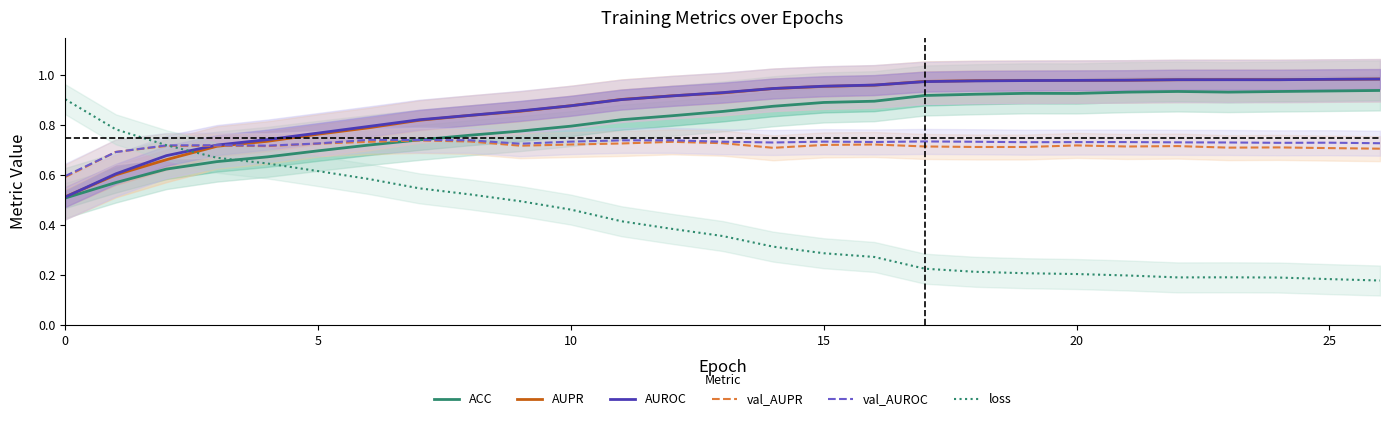

The value of AUROC at 25 is 0.5. True or false?

False